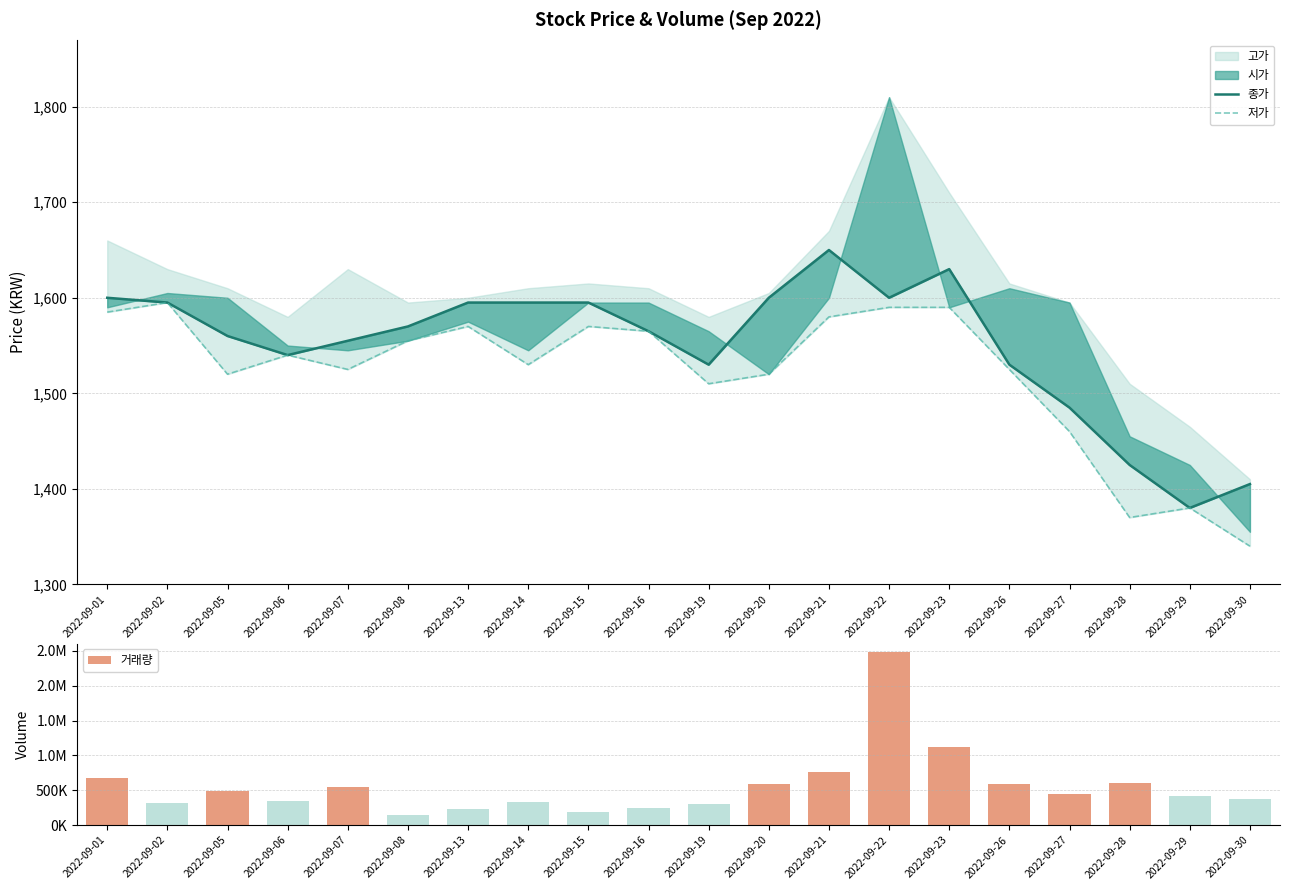

What is the lowest value of the 종가 series?

1380